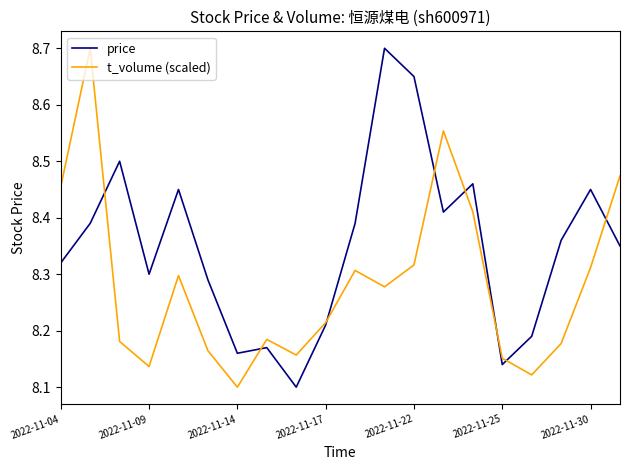

What is the sum of all price values?

167.0